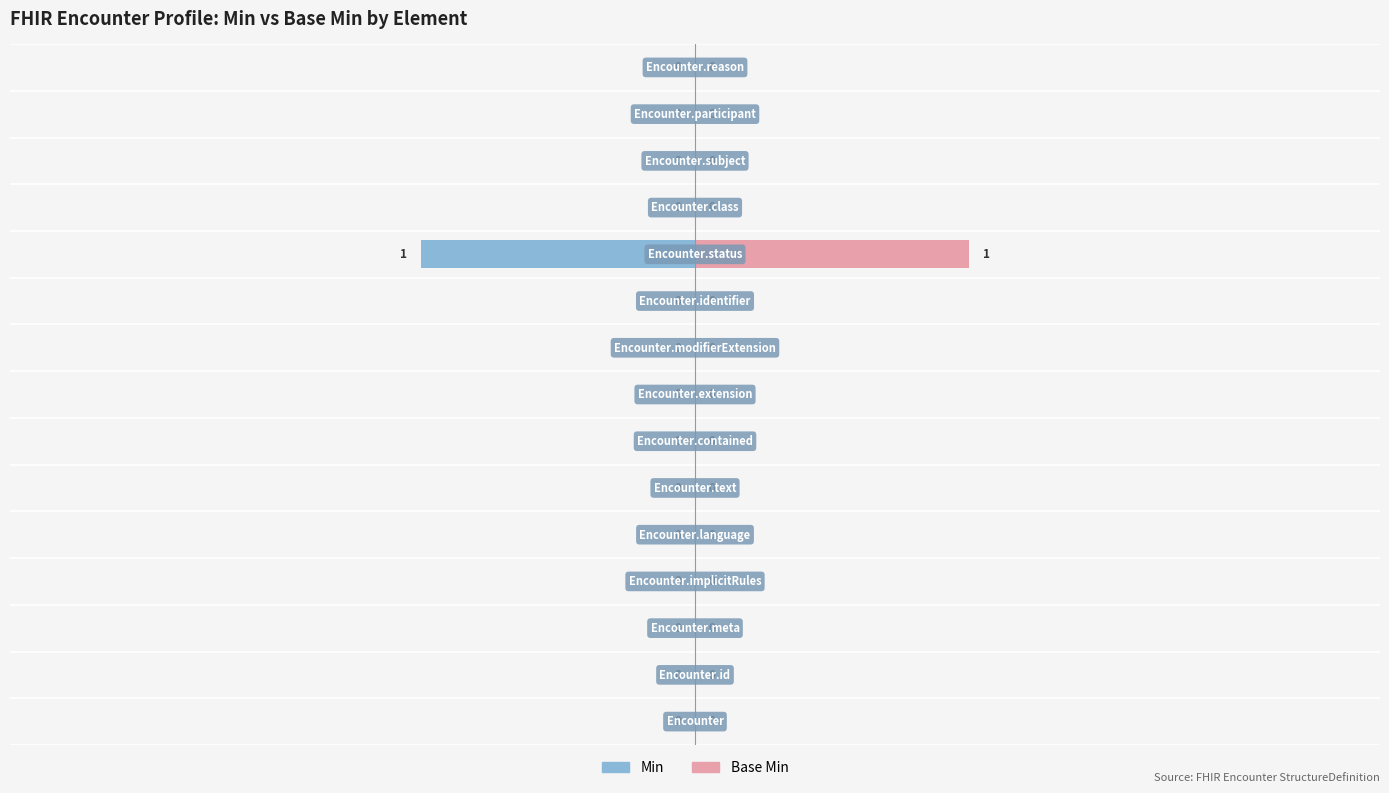

Reading left to right, transcribe all the data shown in this chart.

Min: 0	0	0	0	0	0	0	0	0	0	-1	0	0	0	0
Base Min: 0	0	0	0	0	0	0	0	0	0	1	0	0	0	0